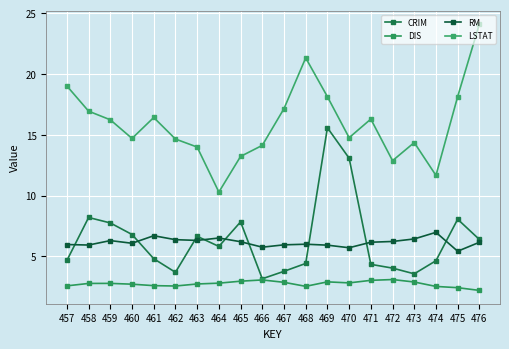

True or false: CRIM has more than 1 interior local peaks.

True